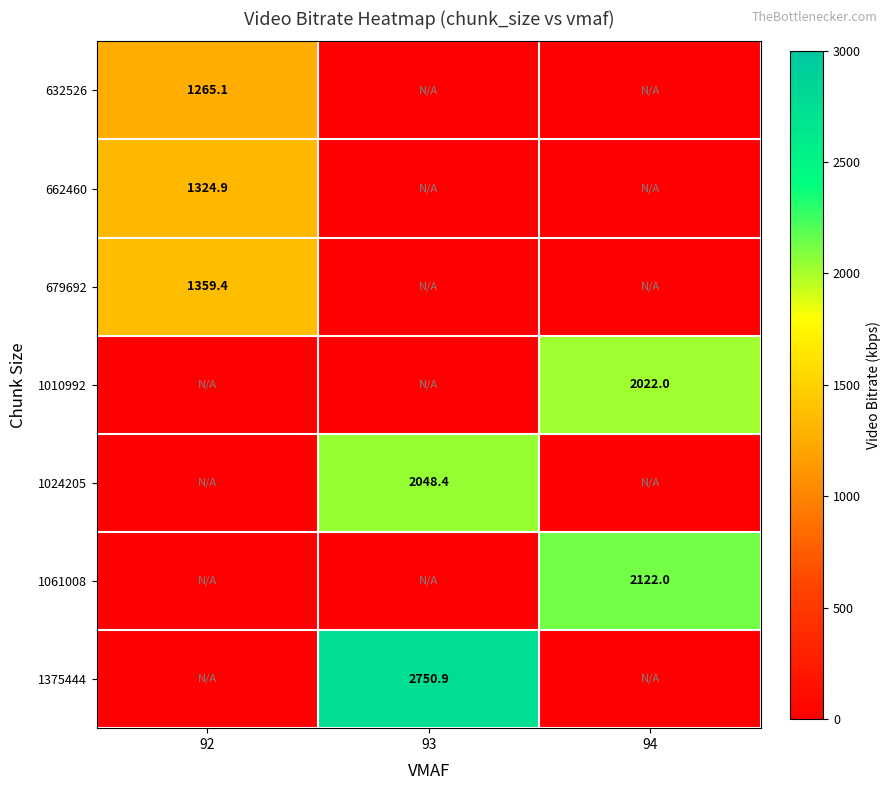

True or false: 1375444 has a value of 2750.9 at 93.

True